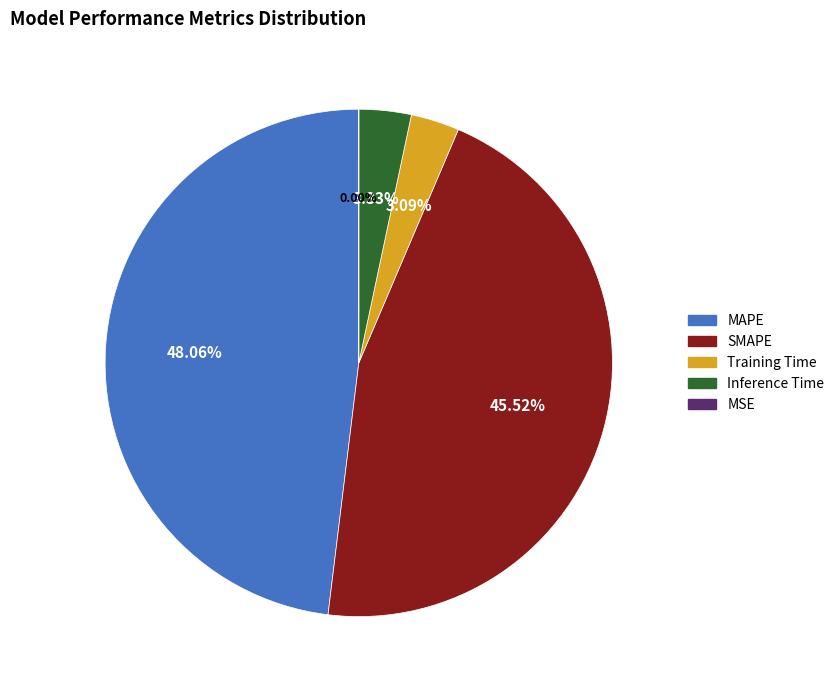

Which category has the biggest portion of the pie?

MAPE